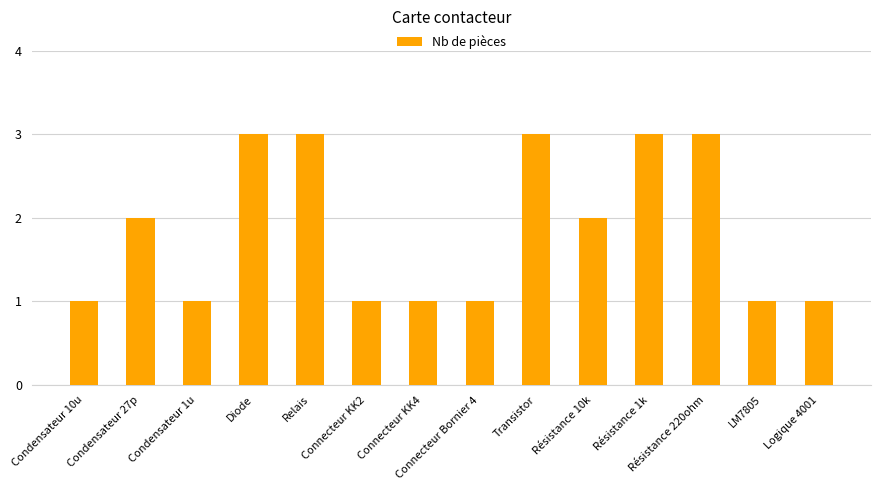

Reading left to right, transcribe all the data shown in this chart.

1	2	1	3	3	1	1	1	3	2	3	3	1	1